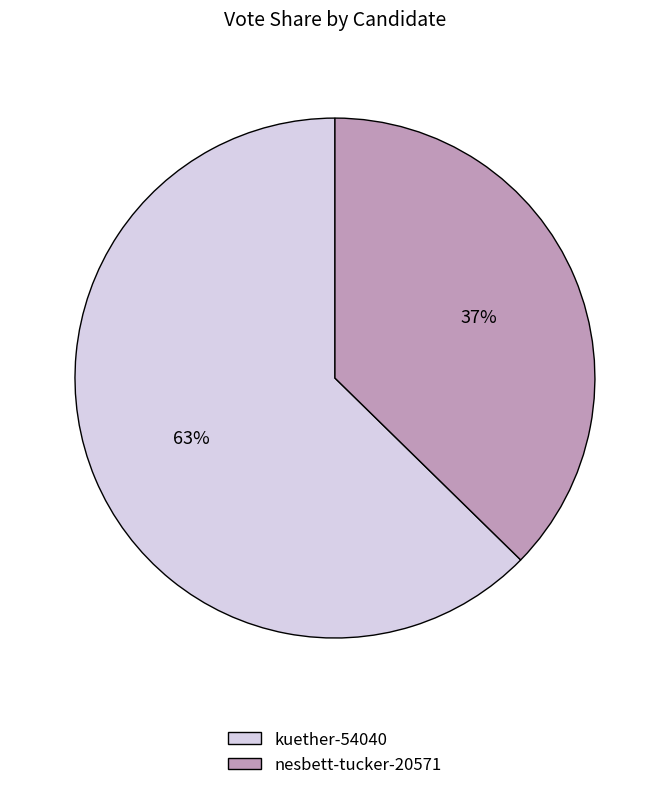

What is the smallest slice in the pie chart?

nesbett-tucker-20571